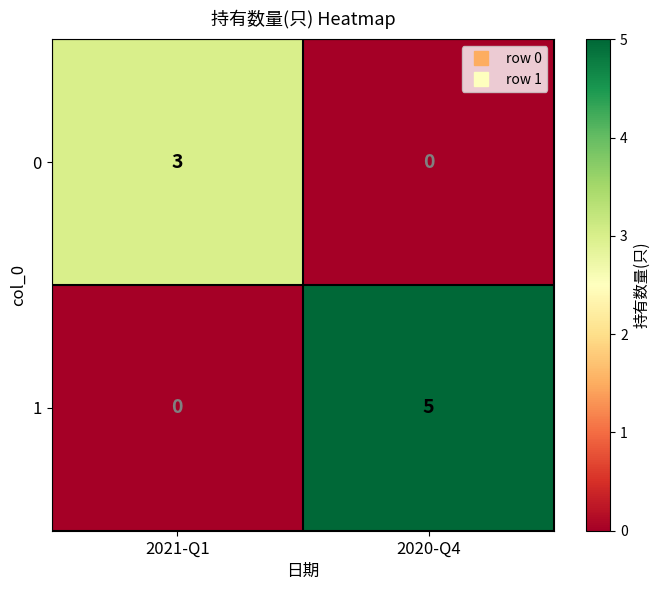

What is the sum of the 1 values at 2020-Q4 and 2021-Q1?

5